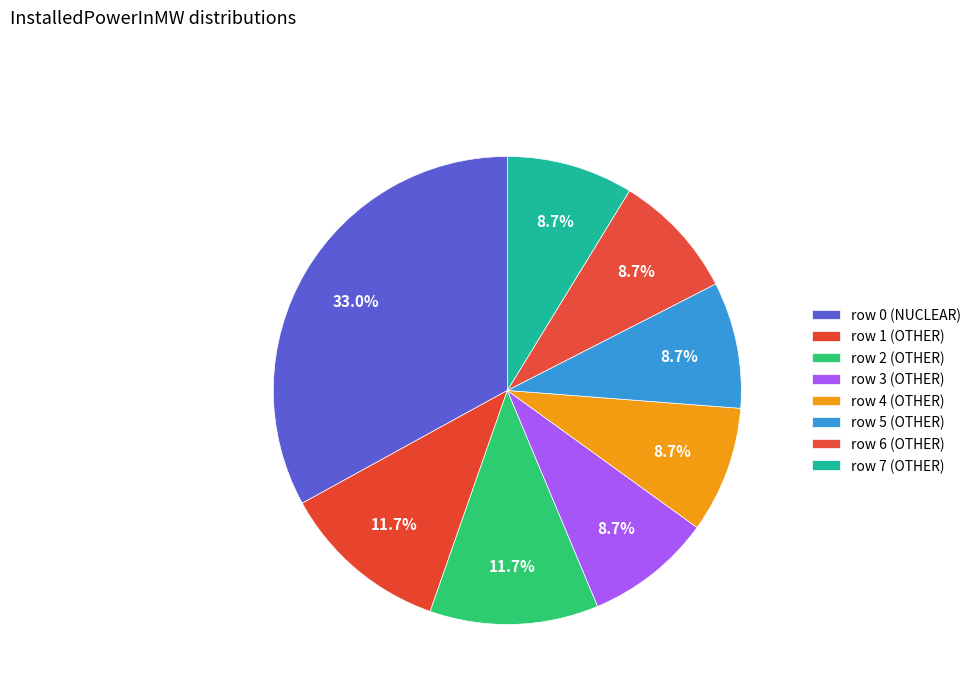

Rank the categories by value from highest to lowest.

row 0 (NUCLEAR), row 1 (OTHER), row 2 (OTHER), row 3 (OTHER), row 4 (OTHER), row 5 (OTHER), row 6 (OTHER), row 7 (OTHER)